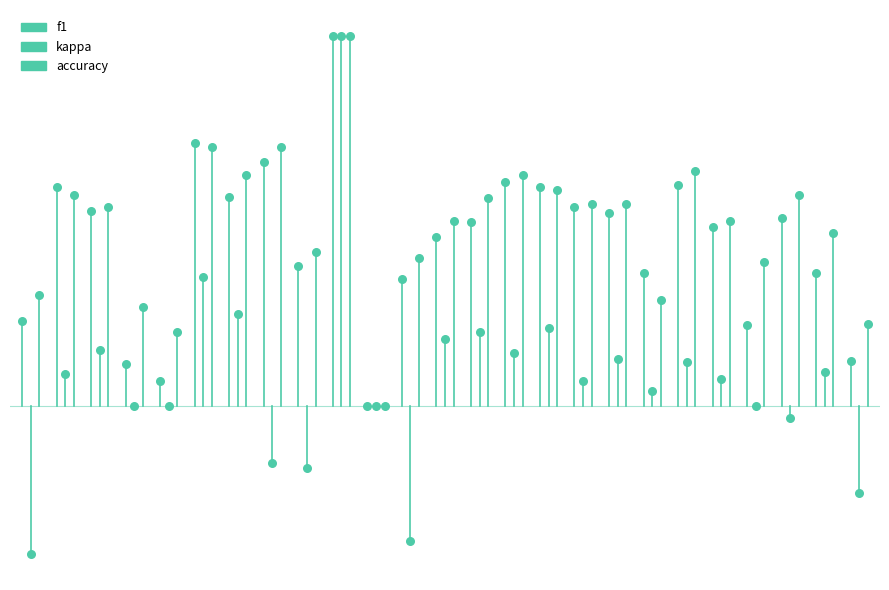

What are all the series names shown in the legend?

f1, kappa, accuracy